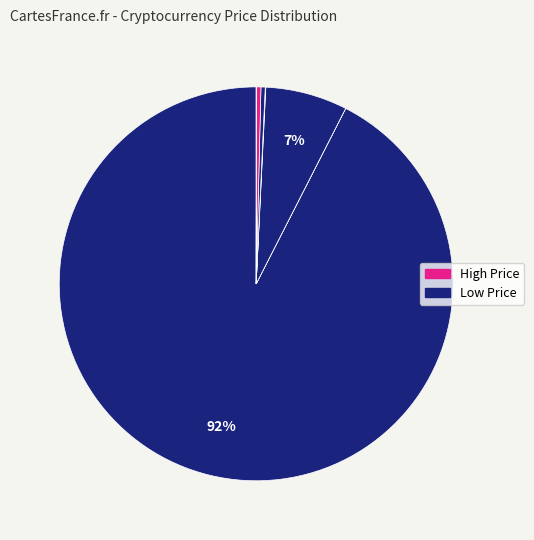

To the nearest percent, what is the difference between the largest and smallest slice percentages?

92%